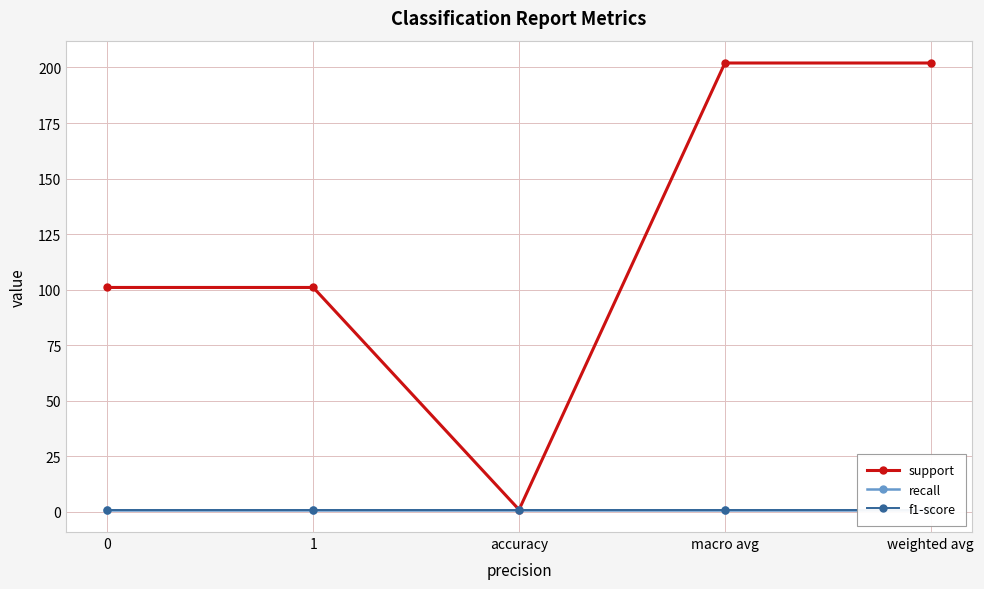

What are all the series names shown in the legend?

support, recall, f1-score